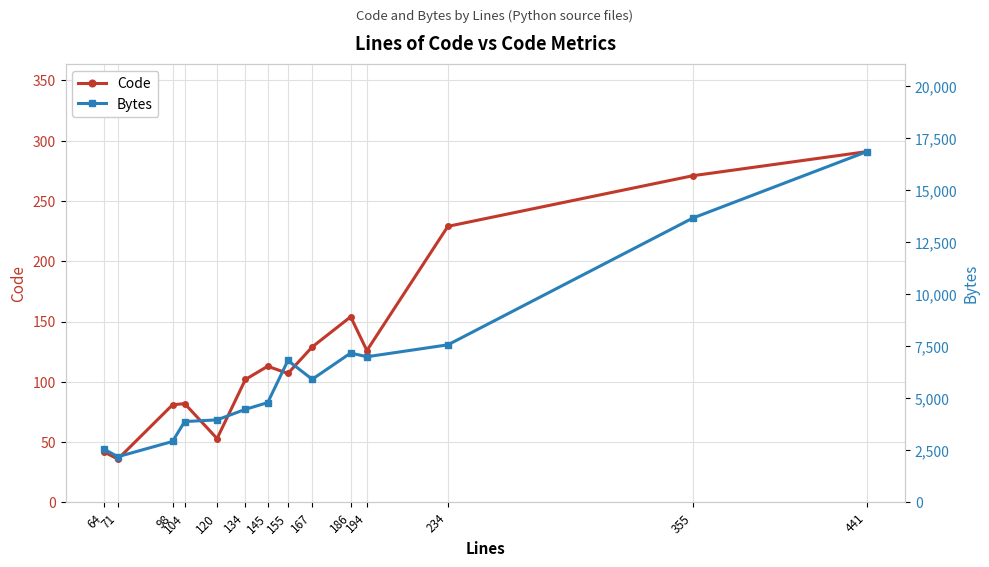

True or false: Code and Bytes intersect in this chart.

False